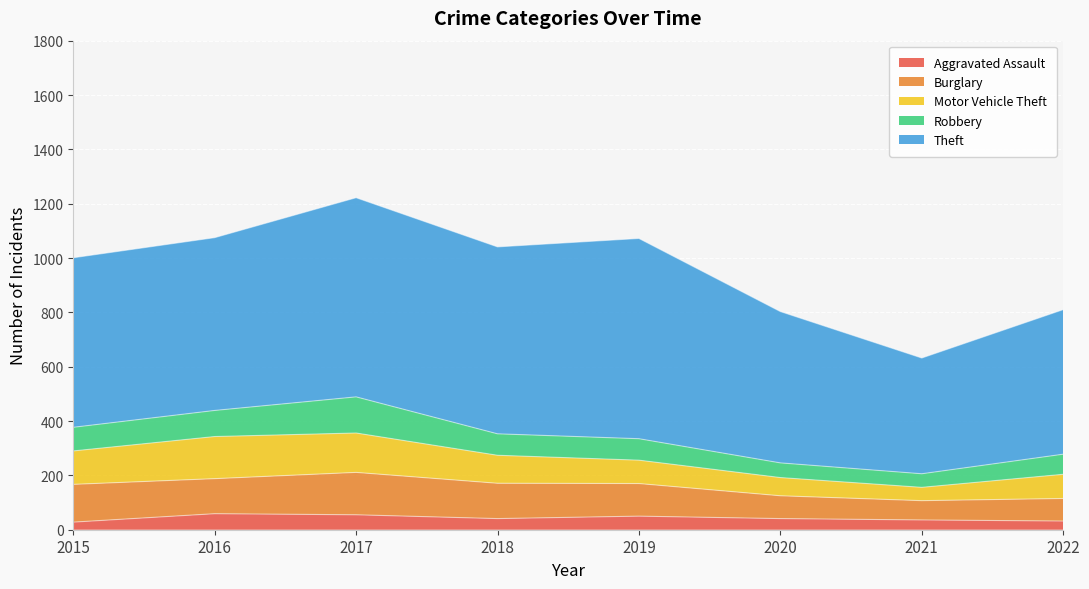

Does the chart display data point markers on the line(s)?

No